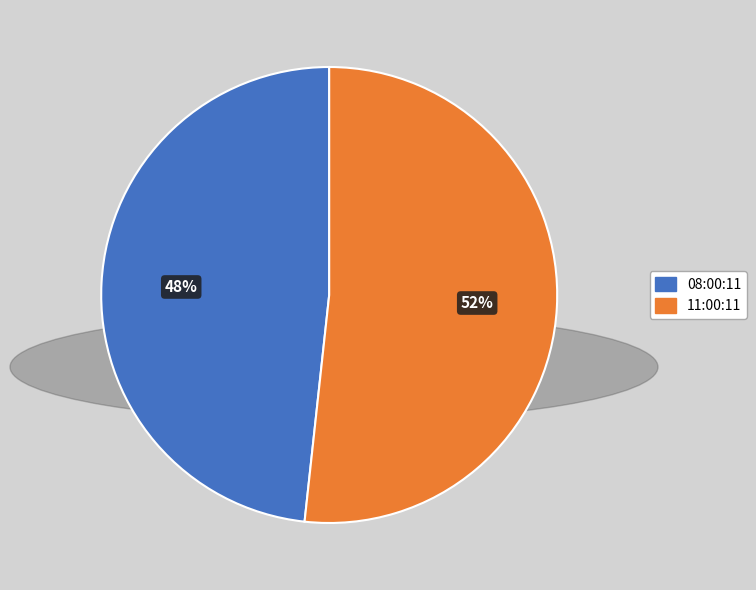

Is the sum of 08:00:11 and 11:00:11 greater than half?

Yes